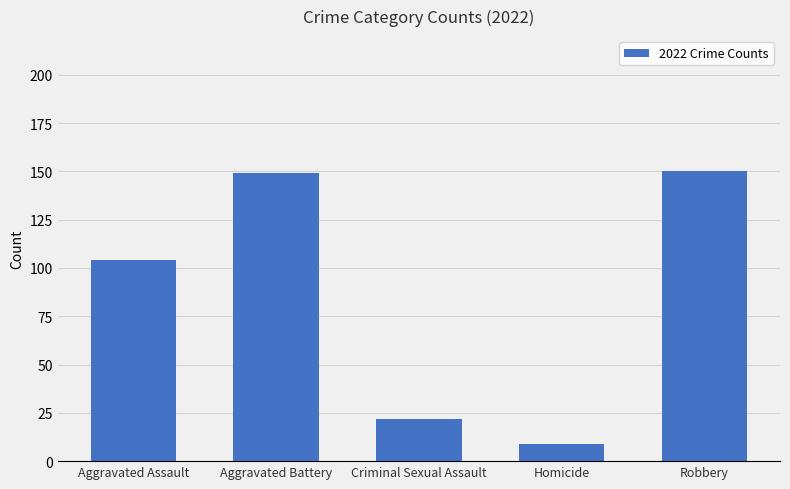

Reading right to left, transcribe all the data shown in this chart.

Robbery=150	Homicide=9	Criminal Sexual Assault=22	Aggravated Battery=149	Aggravated Assault=104